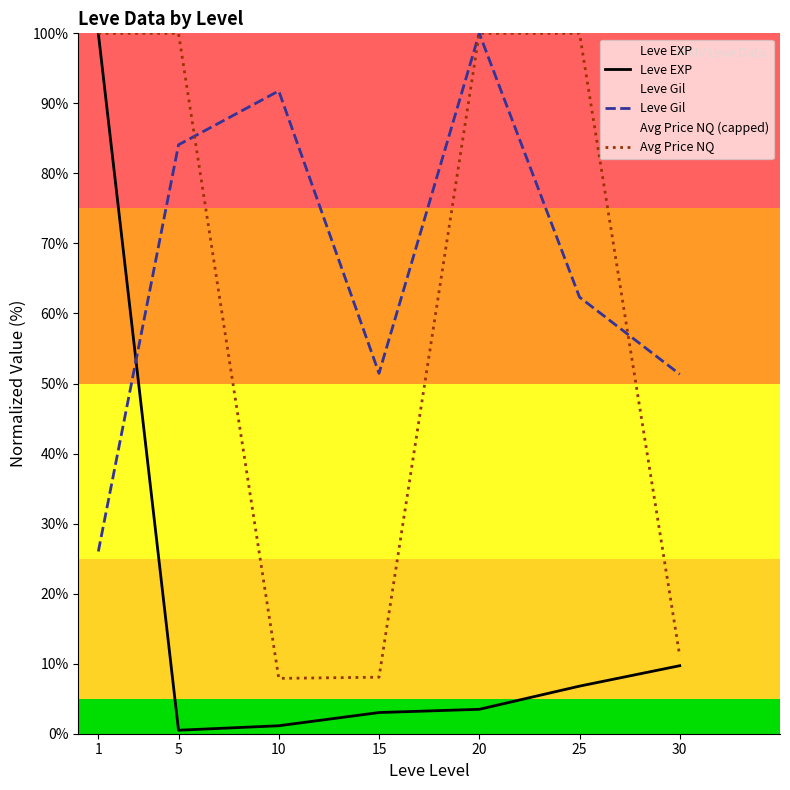

True or false: Leve EXP and Leve Gil cross at least once.

True